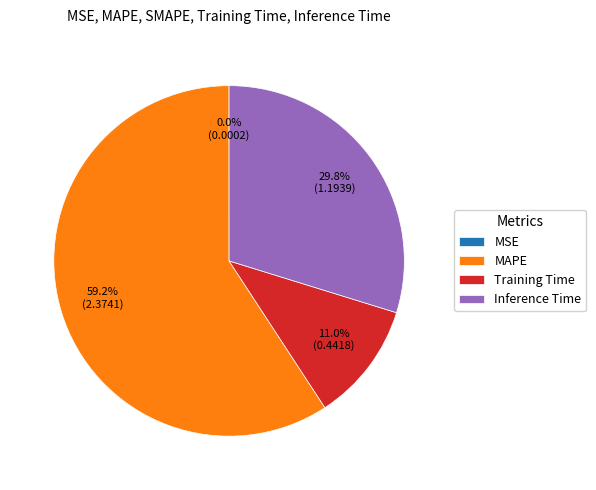

What is the largest slice in the pie chart?

MAPE